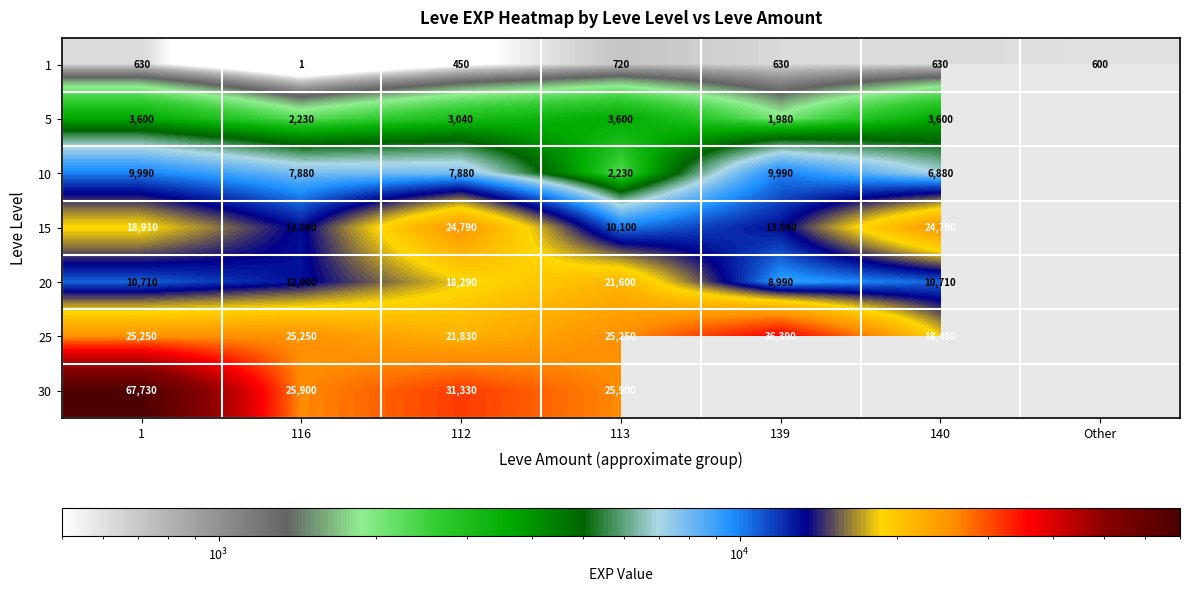

Which category has the highest value across all series?

1